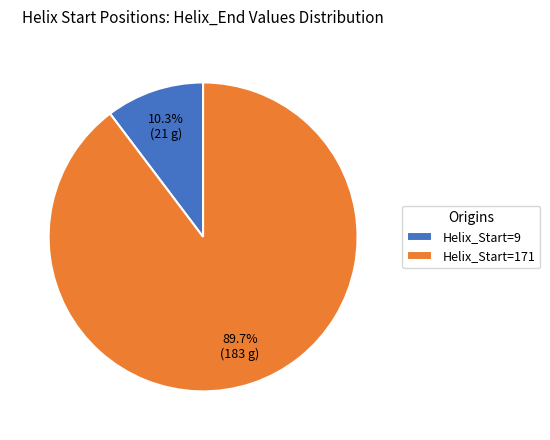

Does any single category account for the majority?

Yes